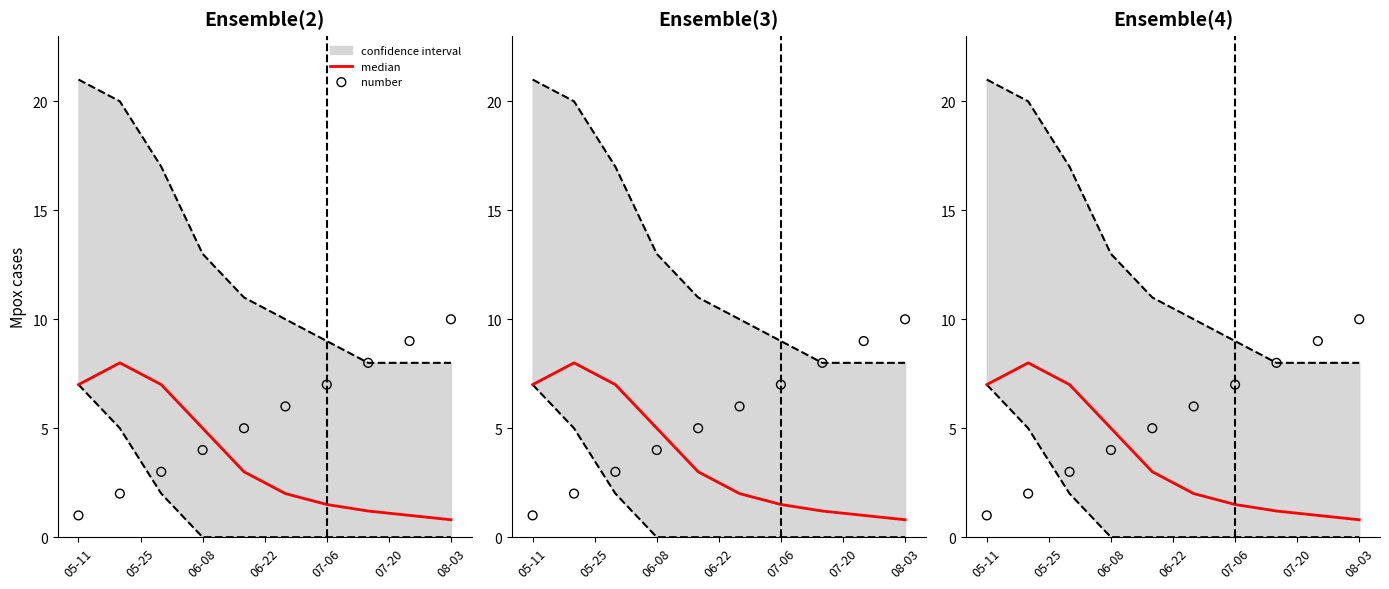

Which series has the widest spread of Y values?

number